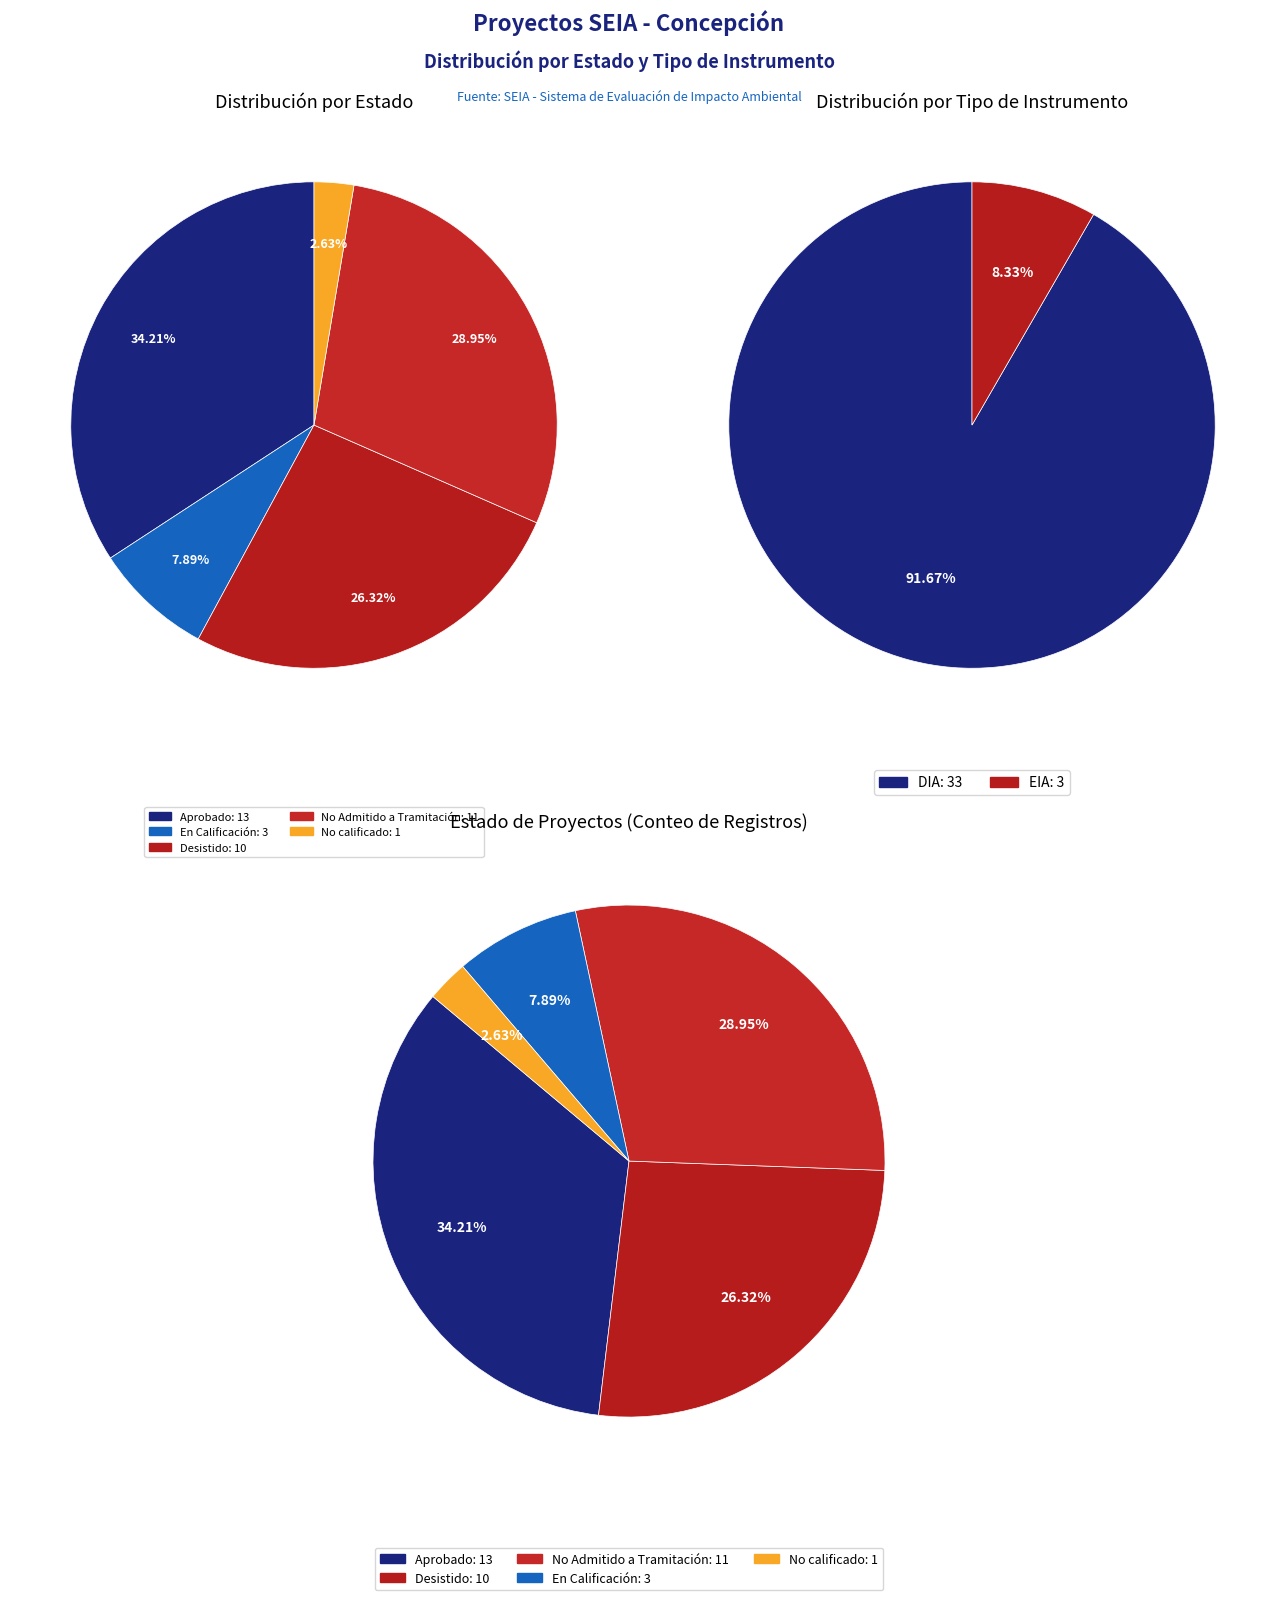

Is the sum of En Calificación and Desistido greater than half?

No